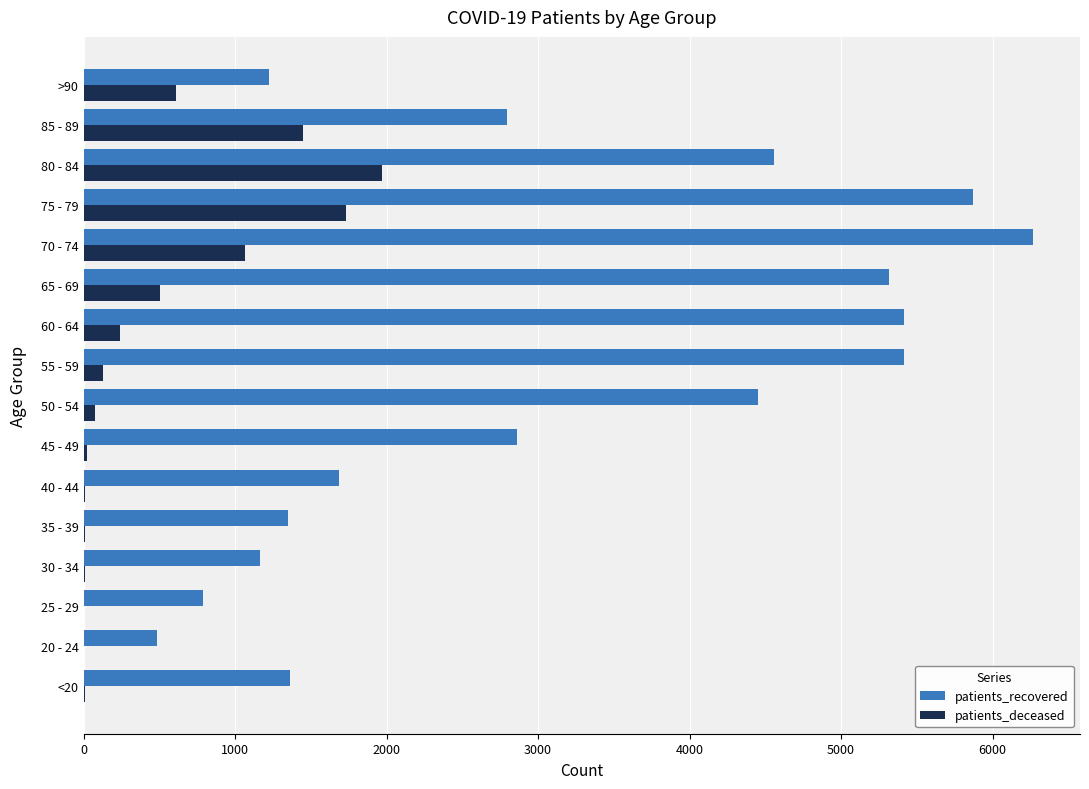

At which label does patients_deceased reach its peak?

80 - 84